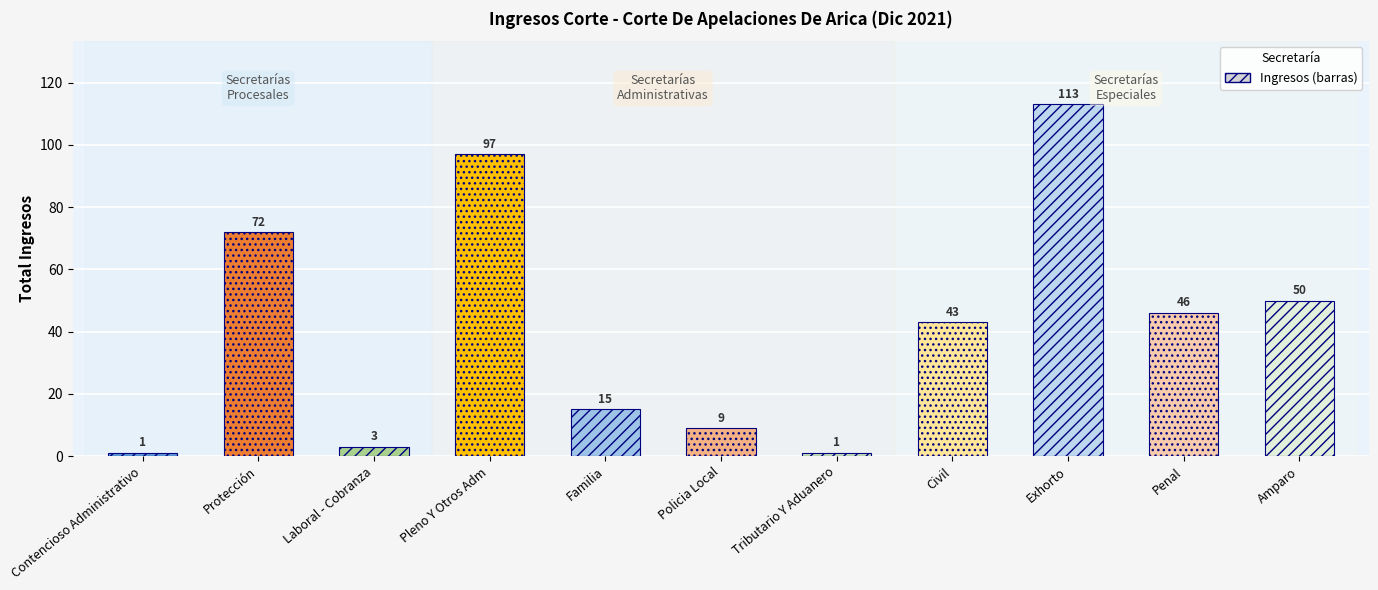

List the labels in order of value, largest first.

Exhorto, Pleno Y Otros Adm, Protección, Amparo, Penal, Civil, Familia, Policia Local, Laboral - Cobranza, Contencioso Administrativo, Tributario Y Aduanero